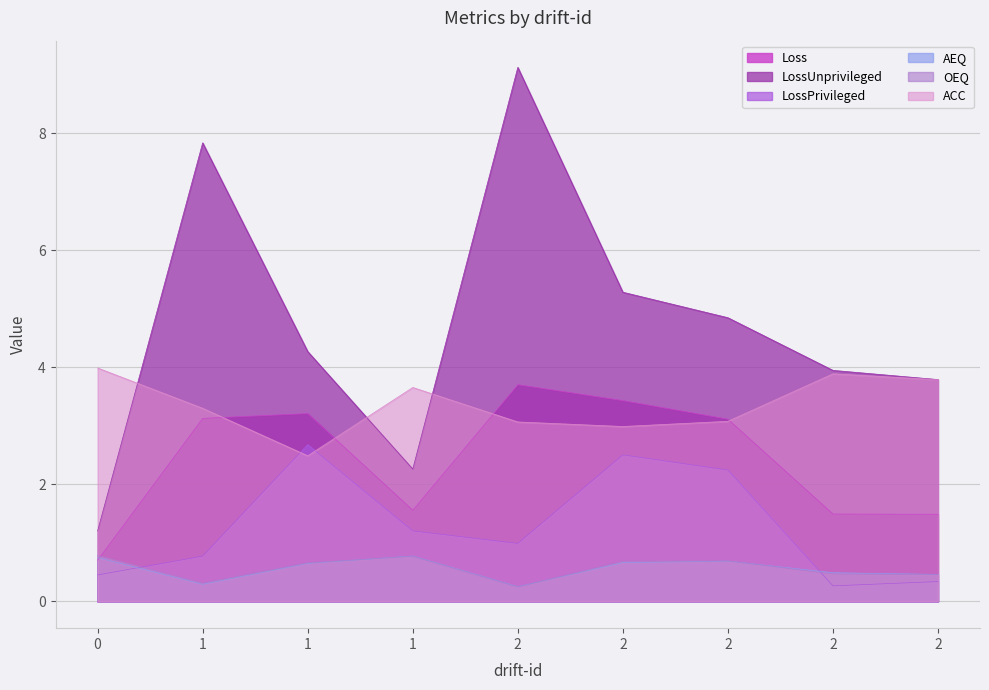

What are all the series names shown in the legend?

Loss, LossUnprivileged, LossPrivileged, AEQ, OEQ, ACC